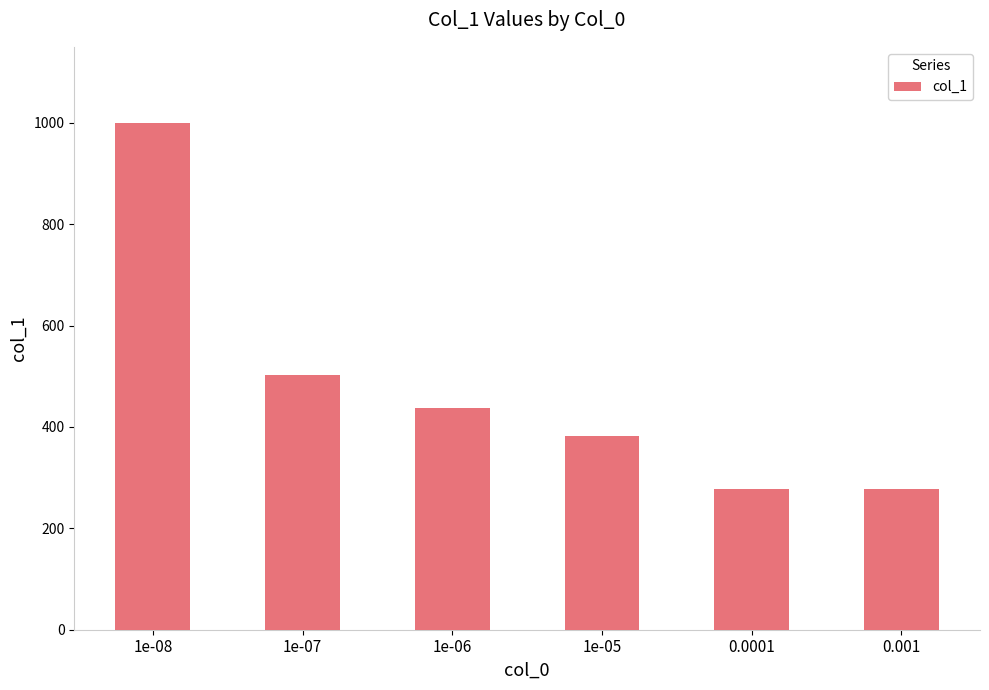

How many bars are there in total?

6